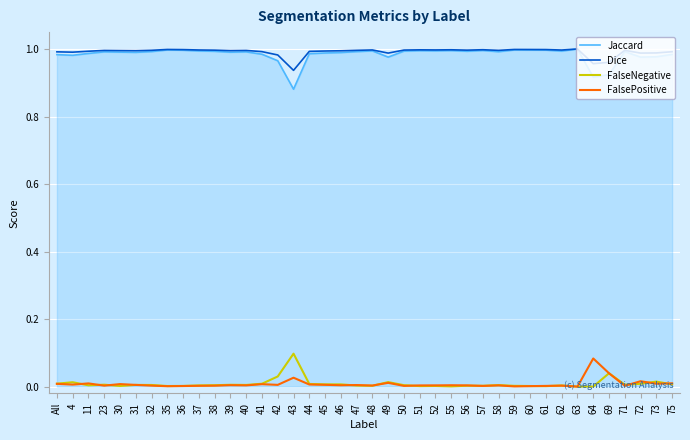

Count the number of categories in the chart.

40